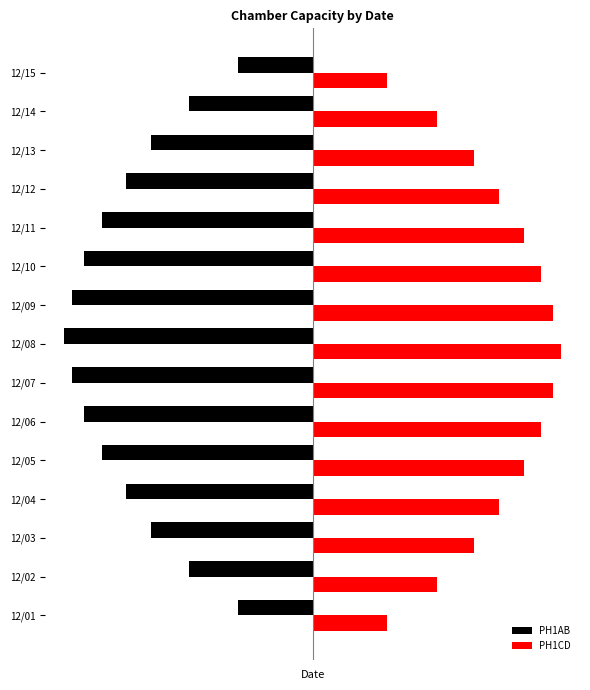

What are all the series names shown in the legend?

PH1AB, PH1CD